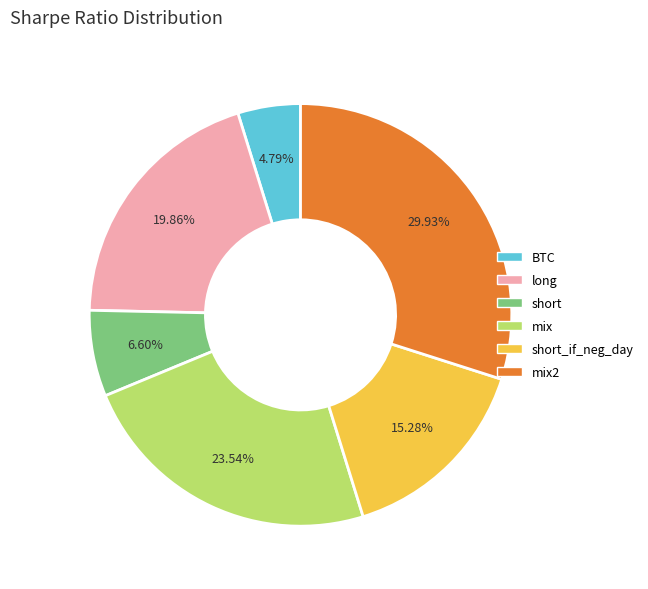

How many segments does this pie chart have?

6